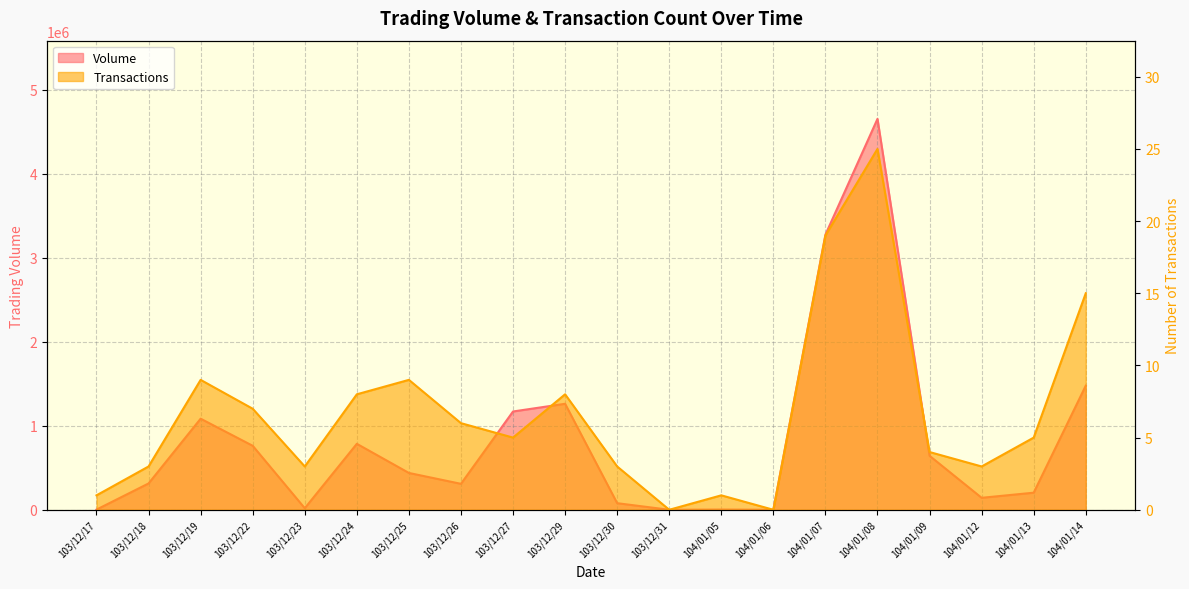

How many data points in Transactions are above 5?

9